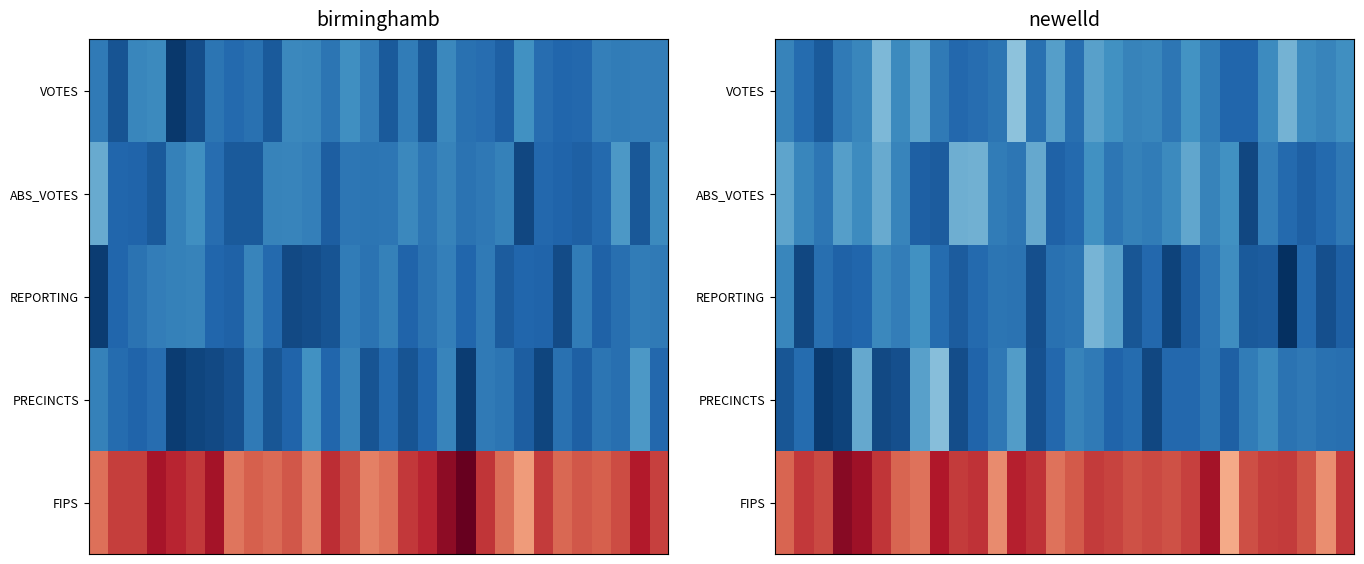

At how many categories does at least one series exceed 10371?

30